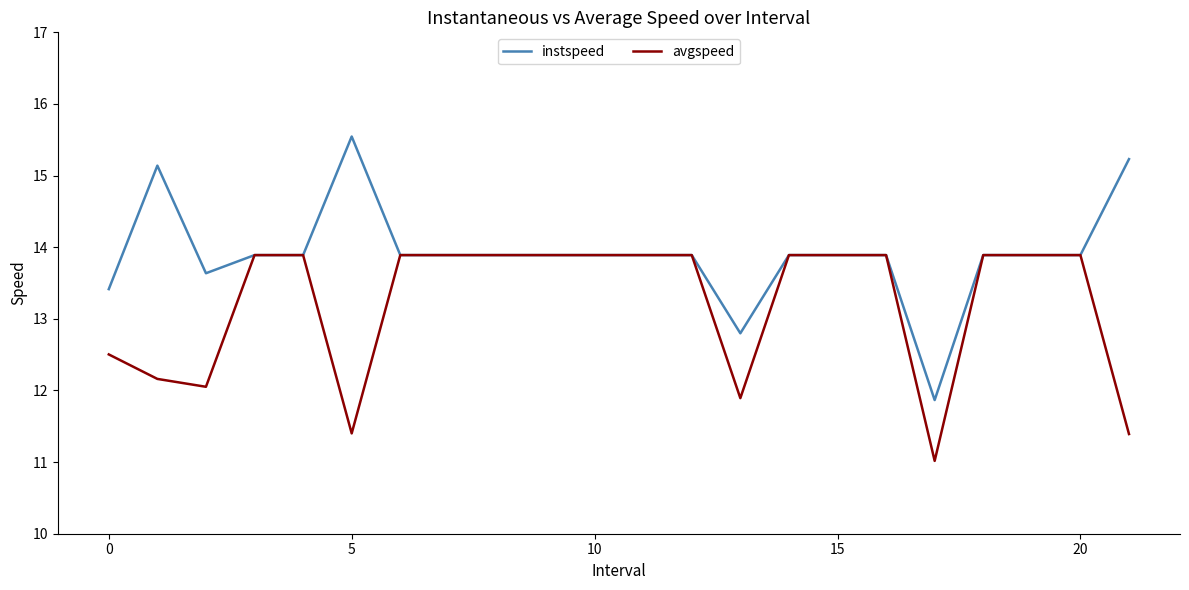

Rank the series by their maximum value, from lowest to highest.

avgspeed, instspeed